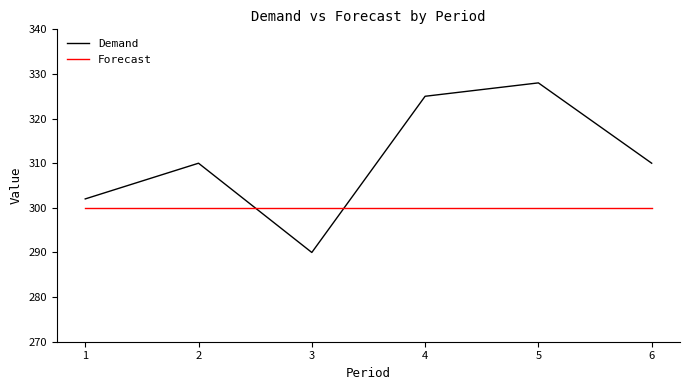

Reading left to right, list all the values displayed in this chart.

Demand: 302	310	290	325	328	310
Forecast: 300	300	300	300	300	300